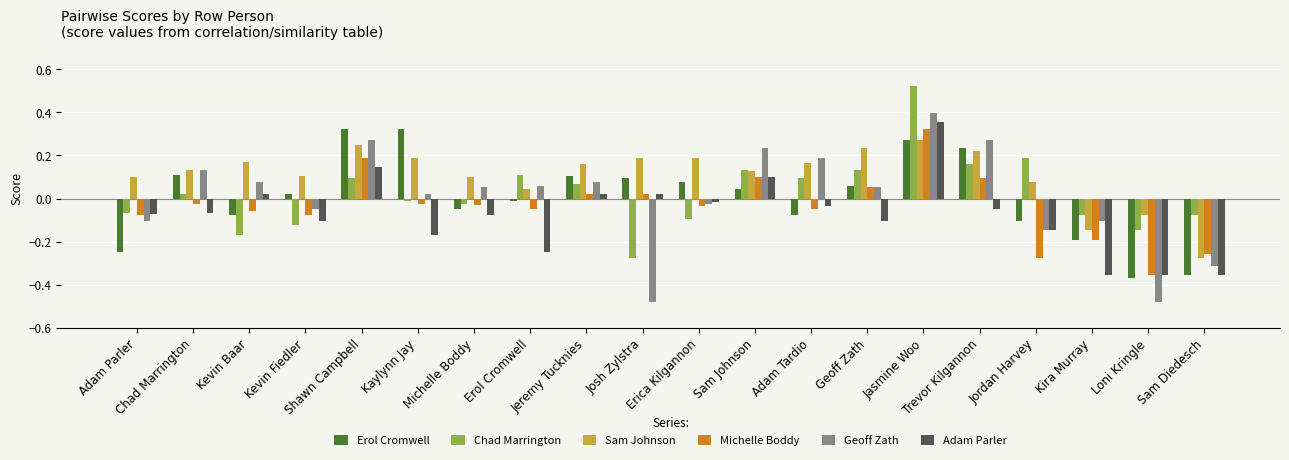

List the series in order of their peak value, lowest first.

Sam Johnson, Erol Cromwell, Michelle Boddy, Adam Parler, Geoff Zath, Chad Marrington